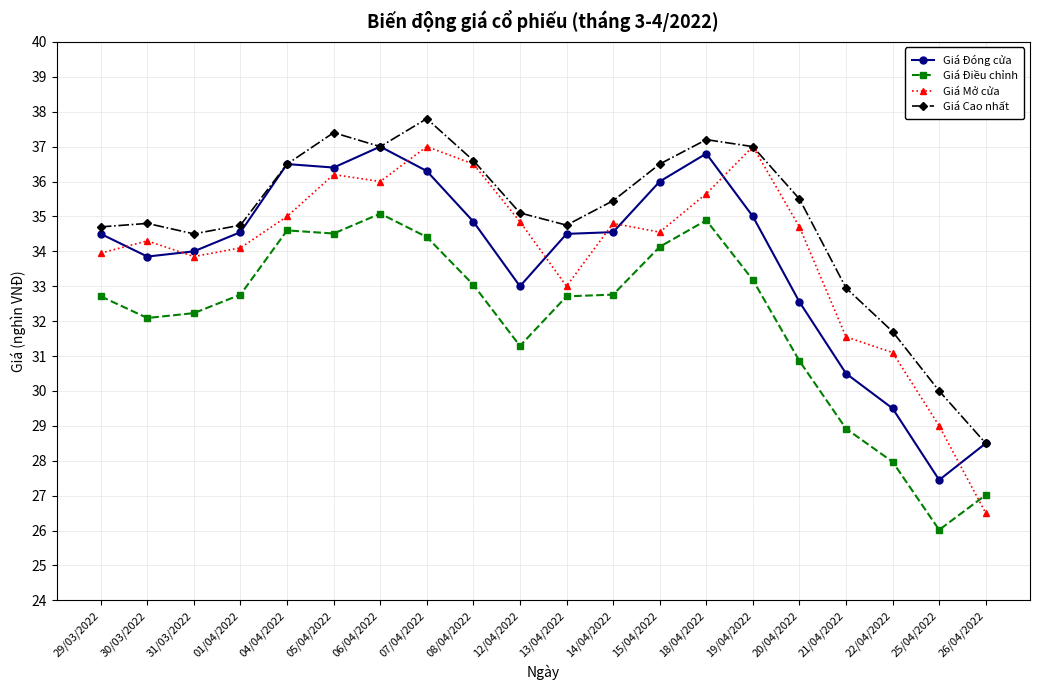

What is the label of the 17th point from the left?

21/04/2022